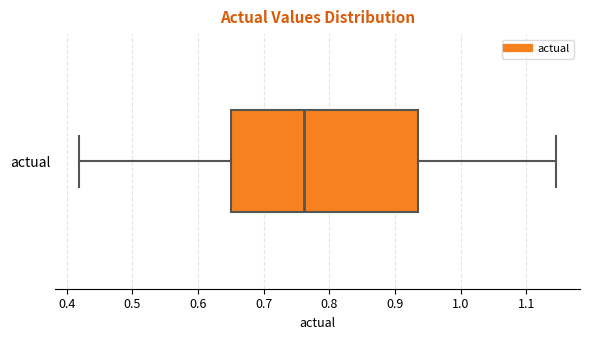

Transcribe this box plot: give where the median line is, the range the box spans, and where the two whiskers end, as read against the x-axis. The values are not printed on the chart, so give them approximately, as read against the axis.

median 0.76, box 0.65 to 0.94, whiskers 0.42 to 1.15